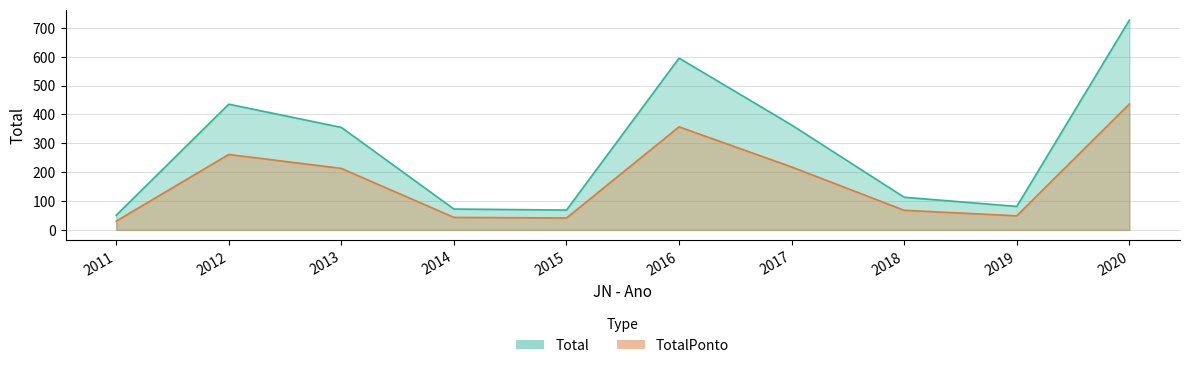

Does the chart display data point markers on the line(s)?

No